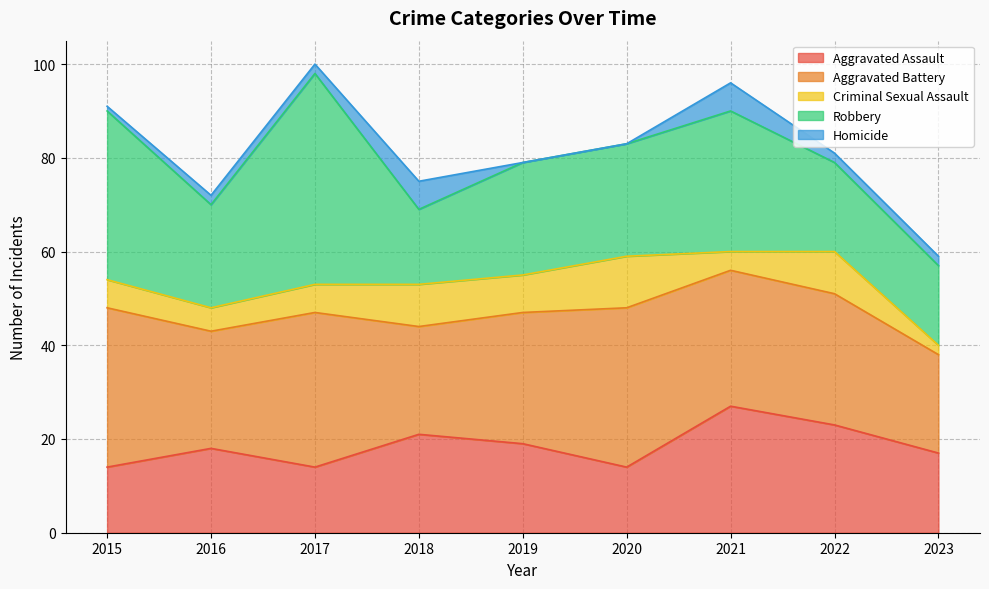

What are all the series names shown in the legend?

Aggravated Assault, Aggravated Battery, Criminal Sexual Assault, Robbery, Homicide